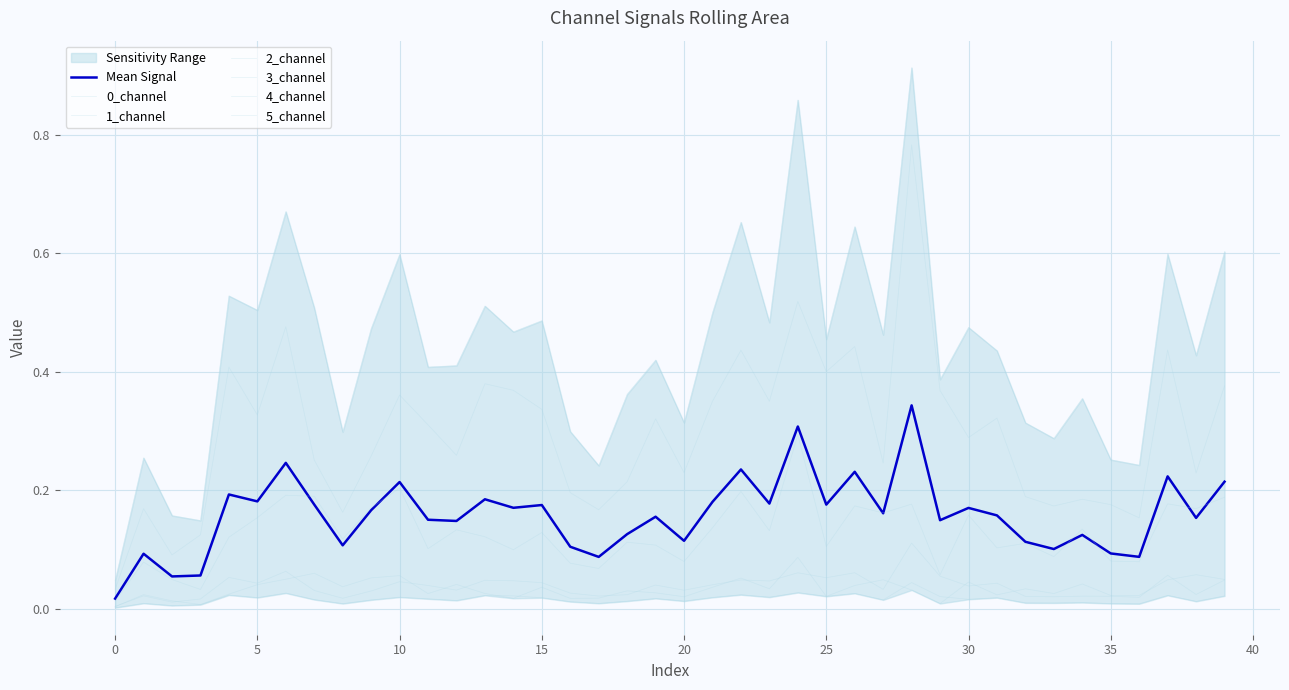

True or false: 5_channel has a value of 0.3 at 19.

True